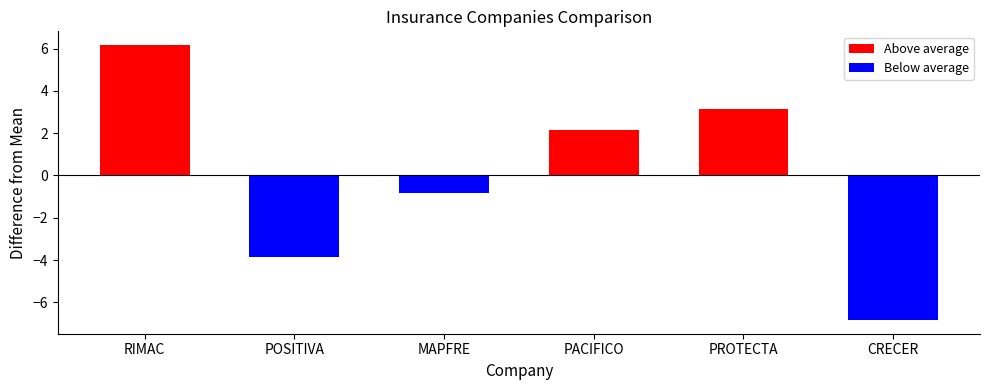

Which label corresponds to the smallest value in the chart?

CRECER